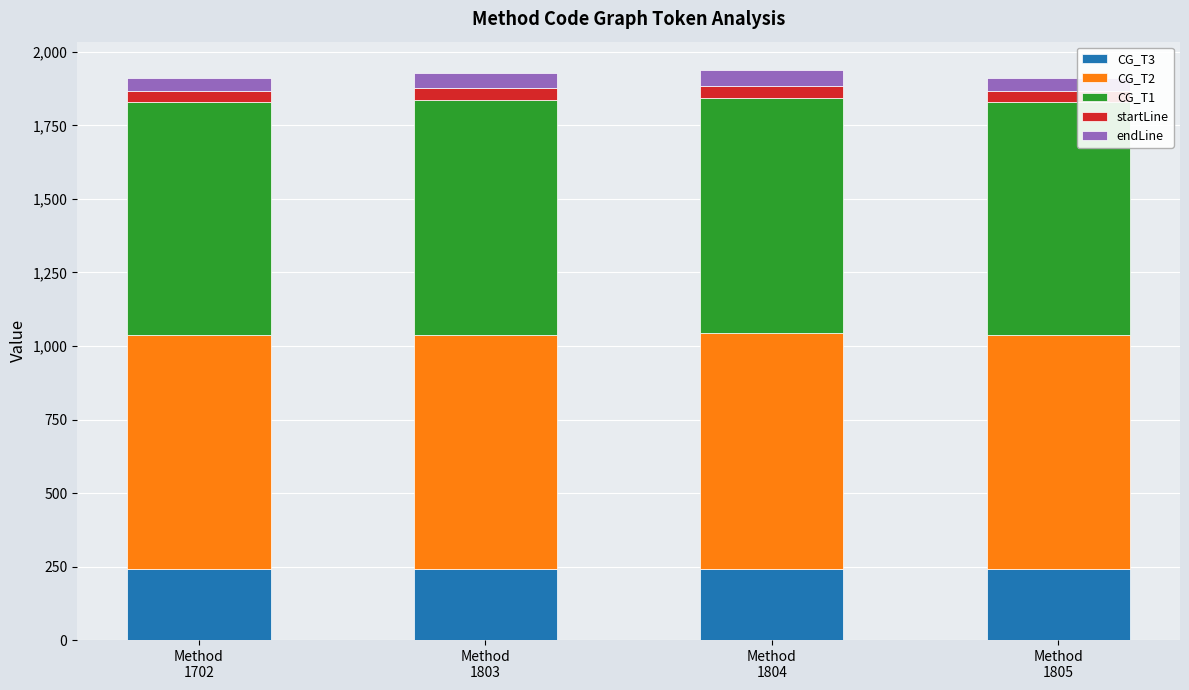

What is the highest value of the CG_T3 series?

243